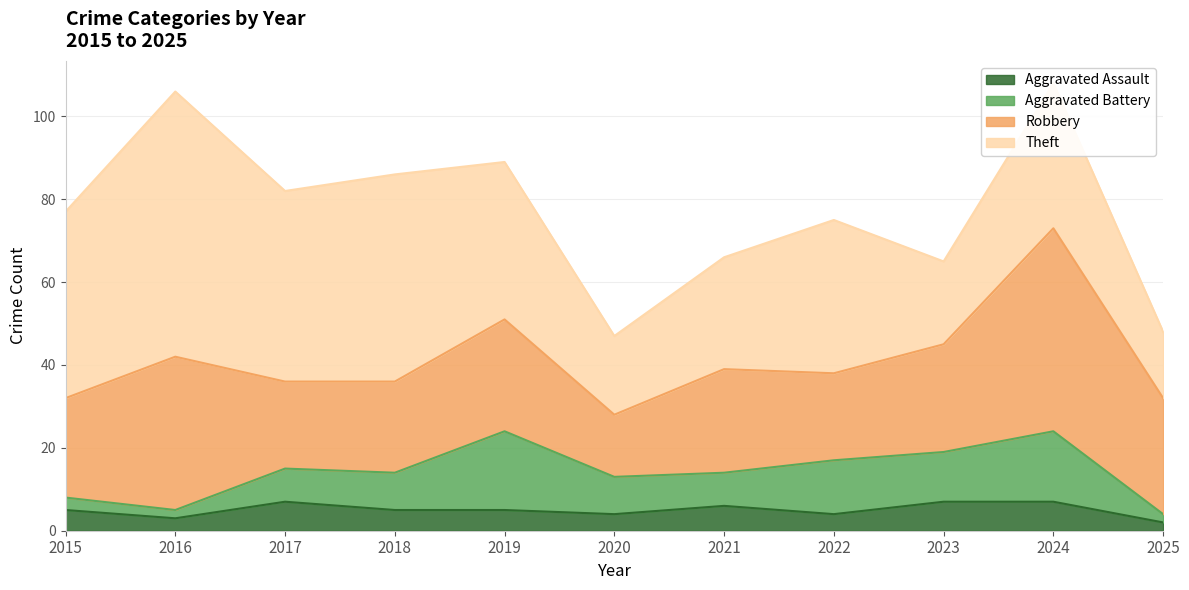

Reading left to right, transcribe all the data shown in this chart.

Aggravated Assault: 2015=5	2016=3	2017=7	2018=5	2019=5	2020=4	2021=6	2022=4	2023=7	2024=7	2025=2
Aggravated Battery: 2015=3	2016=2	2017=8	2018=9	2019=19	2020=9	2021=8	2022=13	2023=12	2024=17	2025=2
Robbery: 2015=24	2016=37	2017=21	2018=22	2019=27	2020=15	2021=25	2022=21	2023=26	2024=49	2025=28
Theft: 2015=45	2016=64	2017=46	2018=50	2019=38	2020=19	2021=27	2022=37	2023=20	2024=35	2025=16